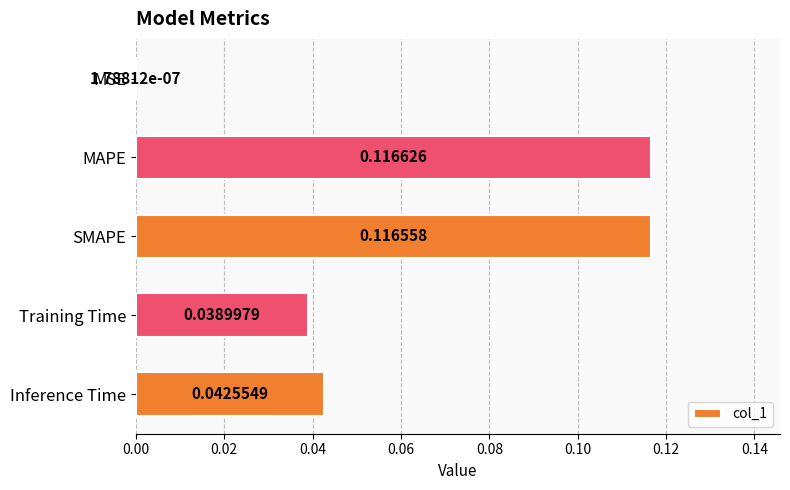

Between MAPE and Inference Time, which is larger?

MAPE